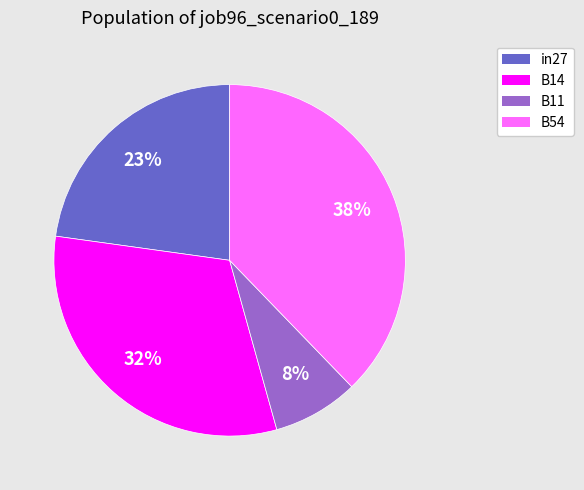

To the nearest percent, what is the average slice percentage?

25%